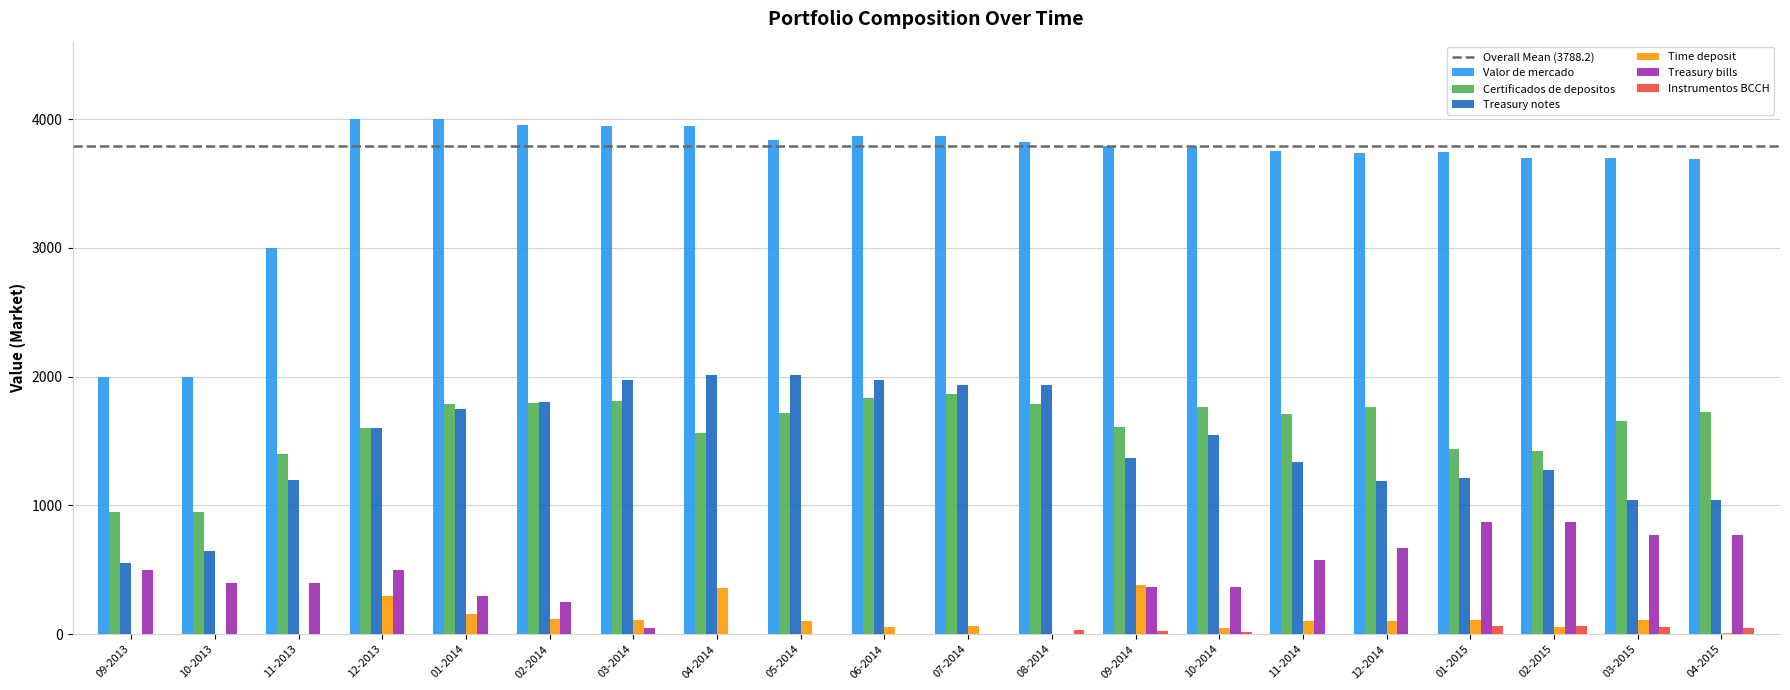

Which series has the widest spread of values?

Valor de mercado